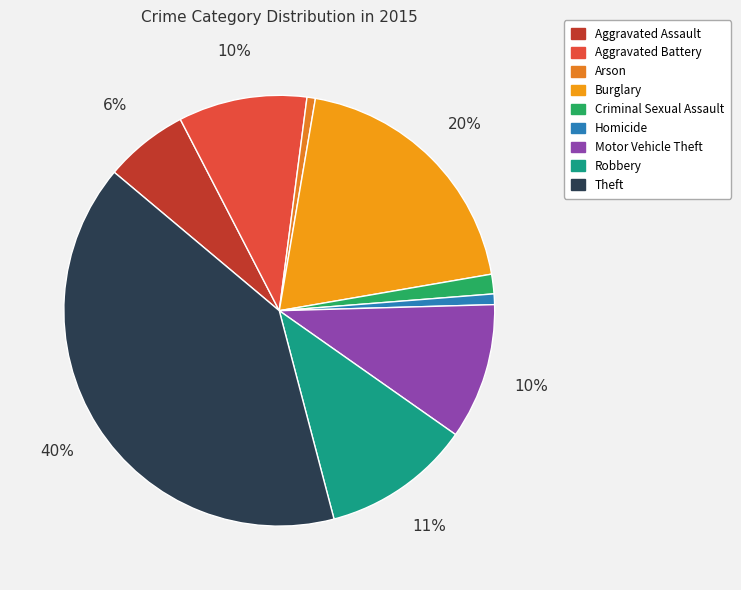

Is it true that Homicide is 7% of the pie?

False